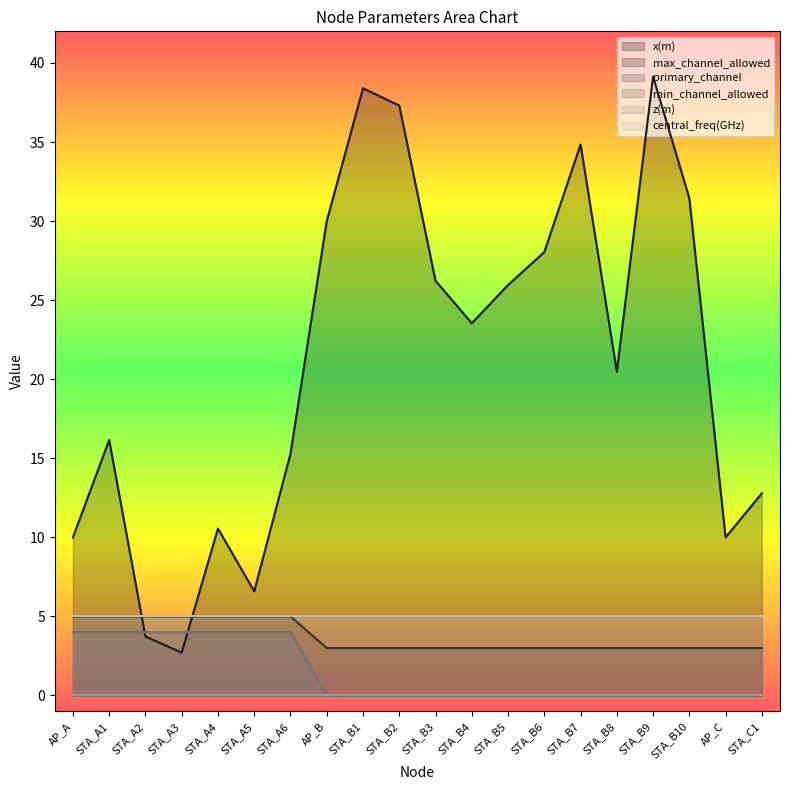

At which category is the sum across all series the highest?

STA_B9